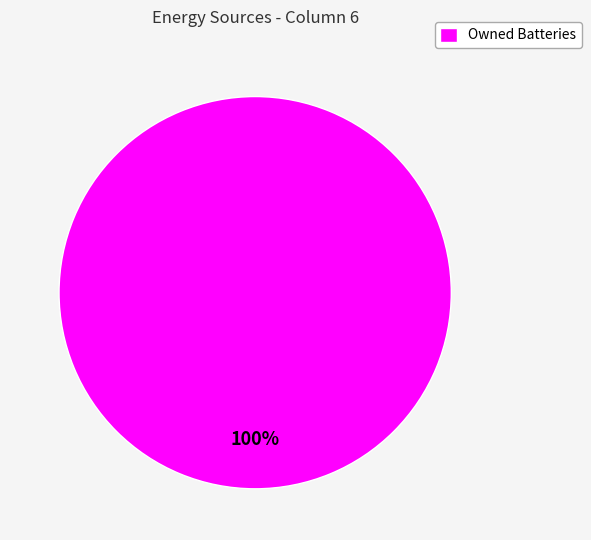

How many slices are in this pie chart?

1